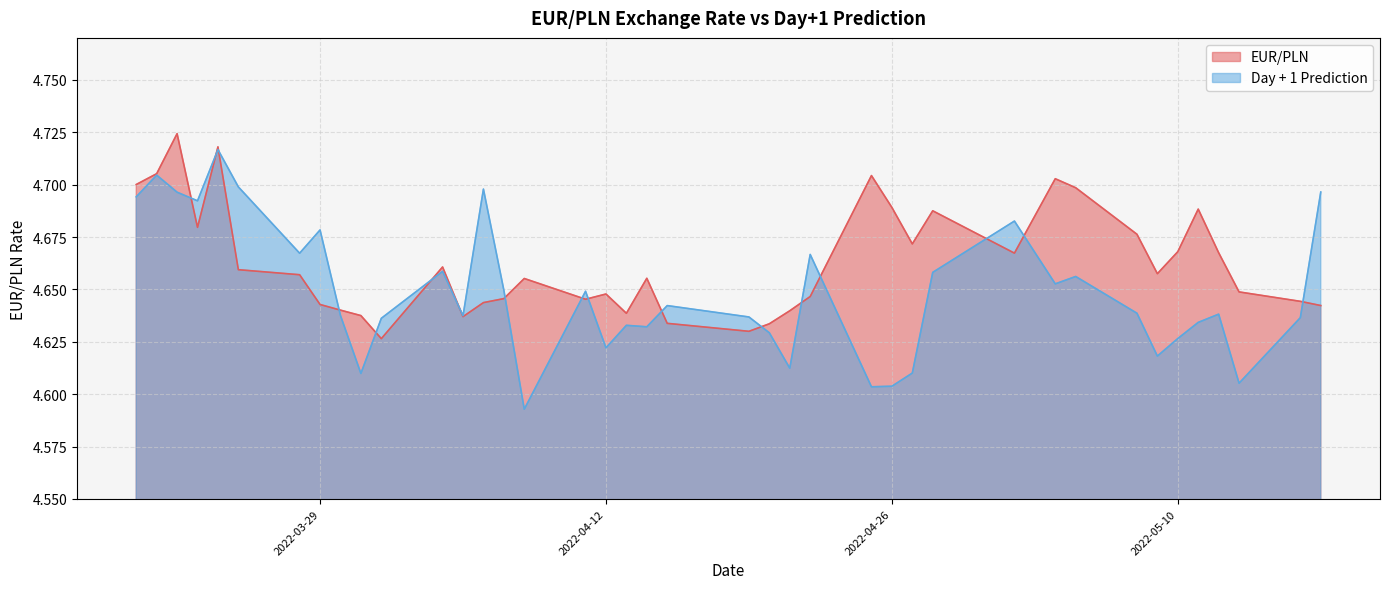

In EUR/PLN, how many points are higher than both neighbors (excluding endpoints)?

10